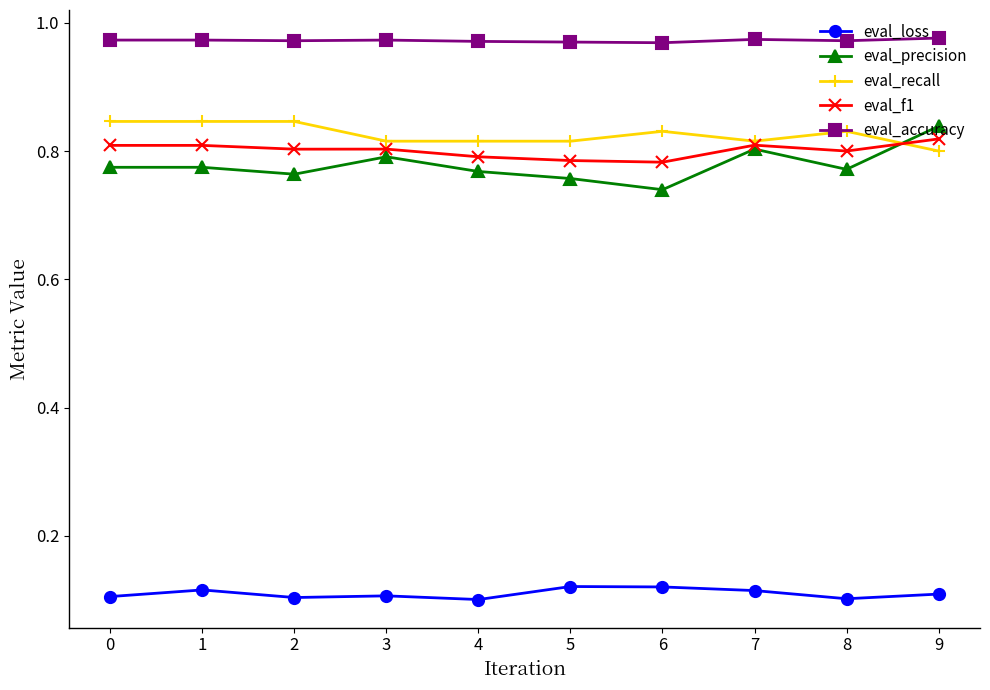

How many lines are shown in the chart?

5